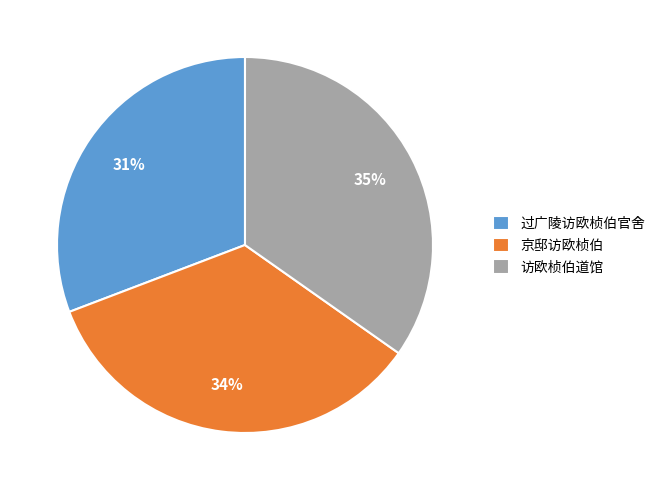

How many segments does this pie chart have?

3